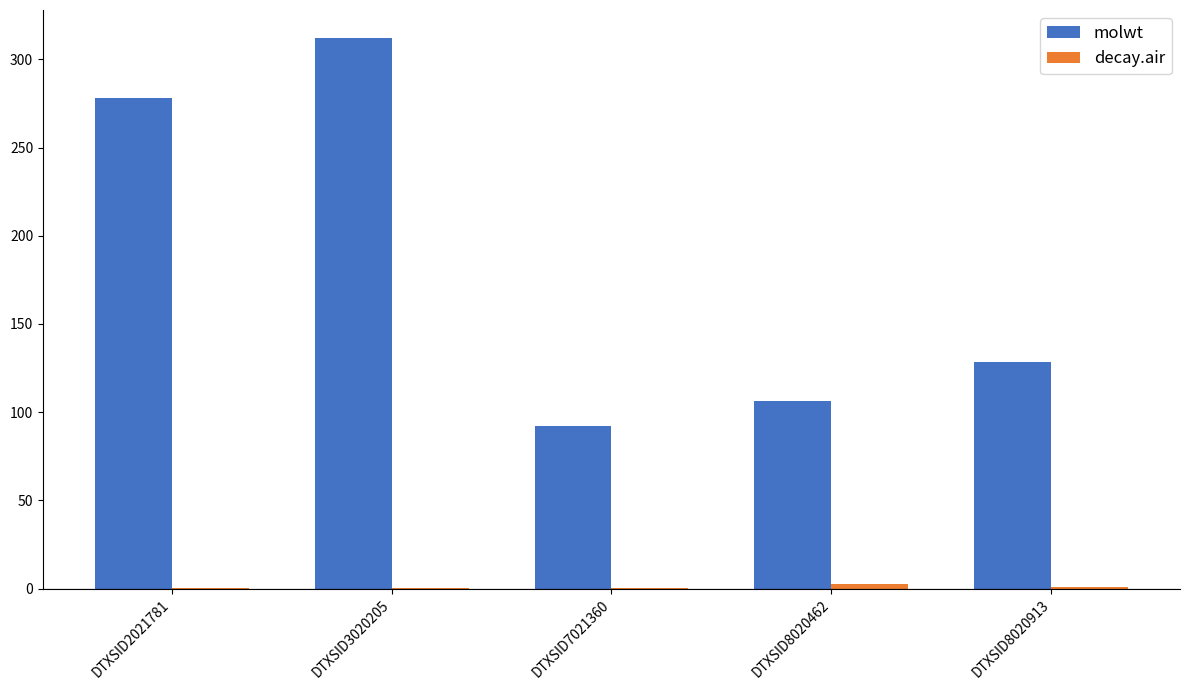

What is the greatest value displayed?

312.4